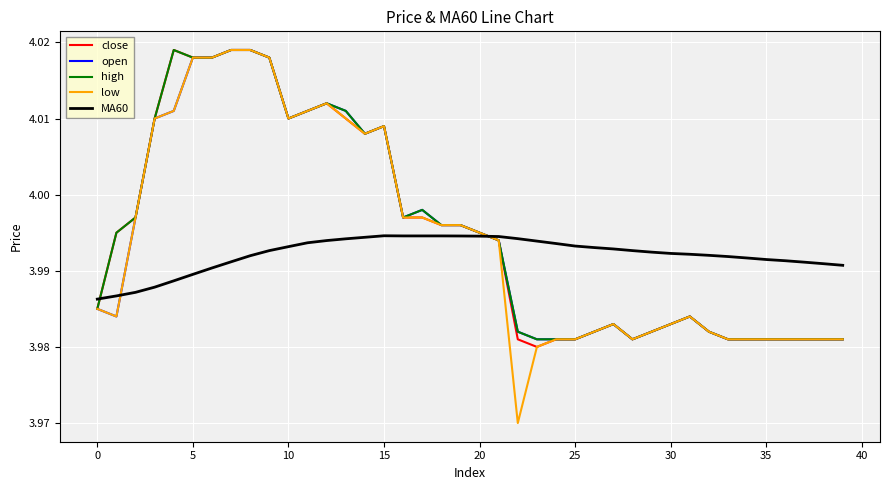

Which series has the largest range (max minus min)?

low